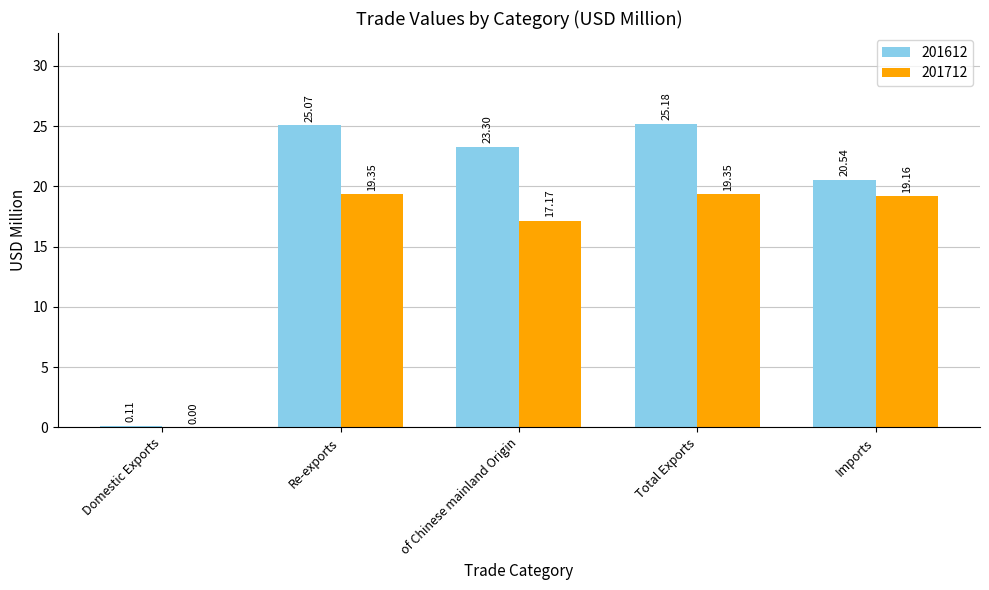

What is the sum of all 201712 values?

75.0